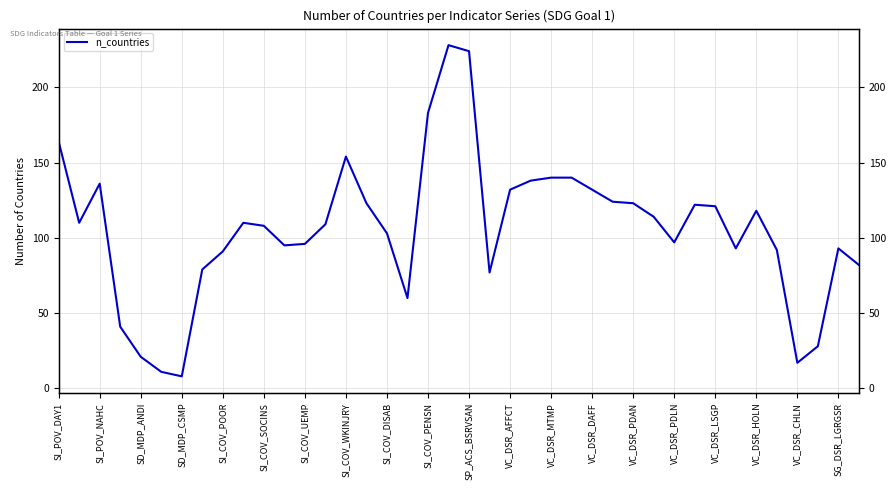

The chart shows a value of 5 at SD_MDP_CSMP. True or false?

False